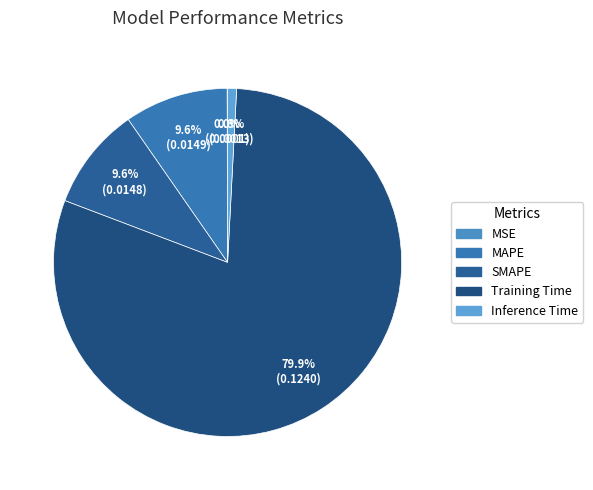

To the nearest percent, what is the combined percentage of MSE and Training Time?

80%